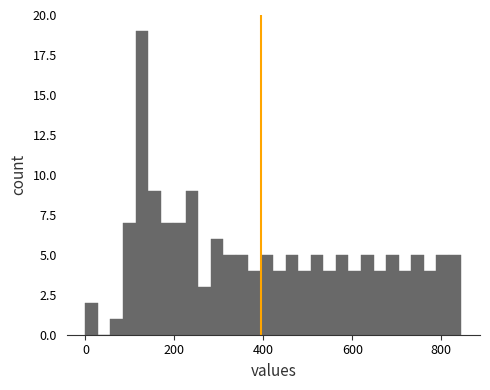

Around what value on the x-axis is the tallest bar? Give the approximate position of its centre, as read against the axis.

120